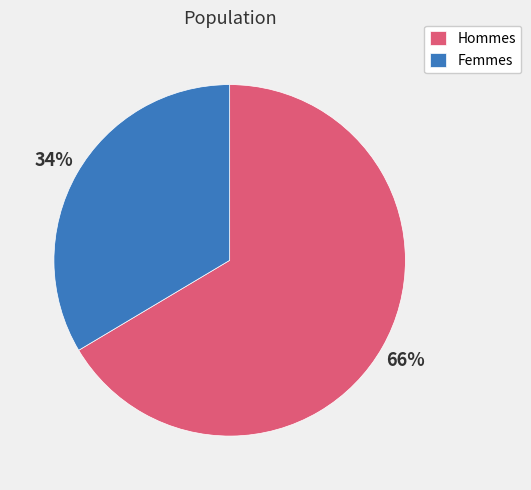

Is there any slice that represents more than half of the pie?

Yes